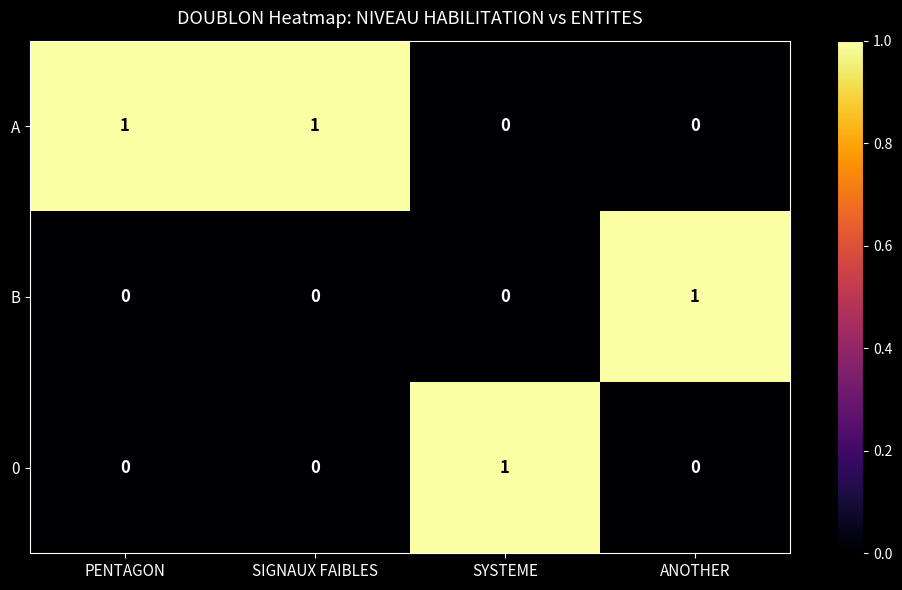

How many B values are between 0 and 1?

4